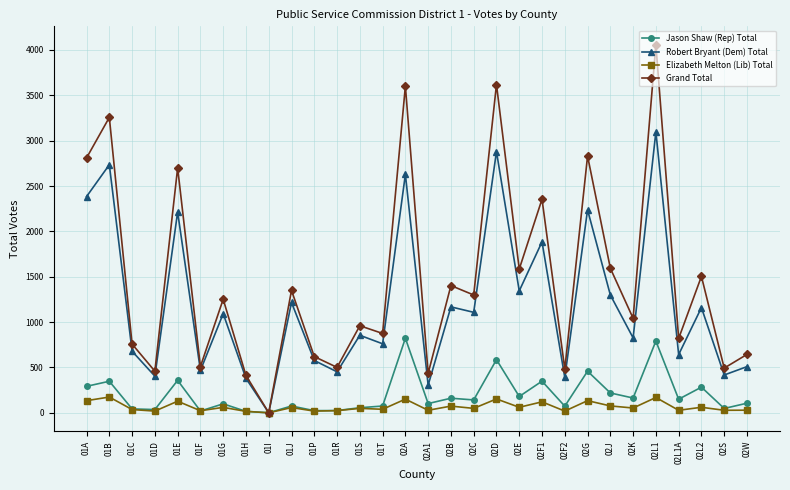

Is the value of Grand Total at 01F greater than the value of Jason Shaw (Rep) Total at 02L1A?

Yes